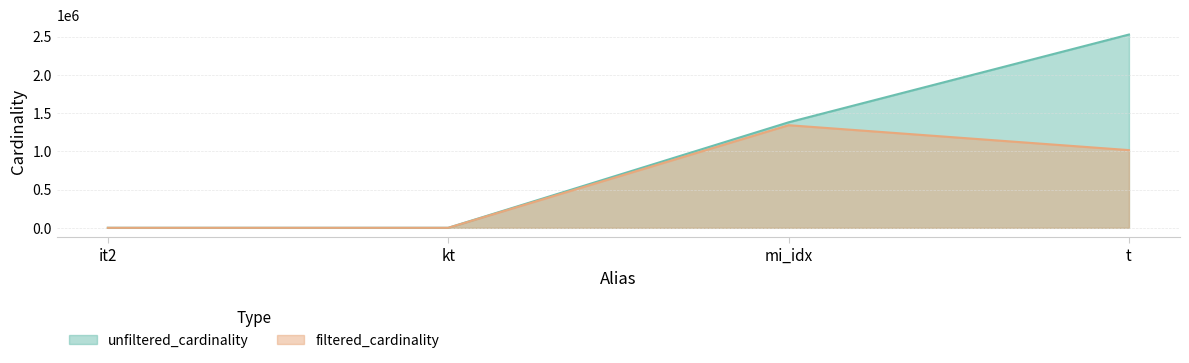

What is the sum of all unfiltered_cardinality values?

3908467